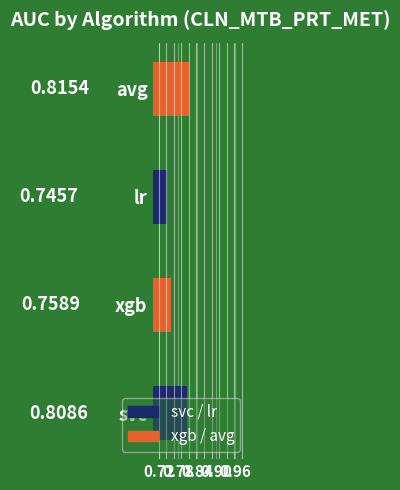

At which category does the chart reach its minimum across all series?

lr